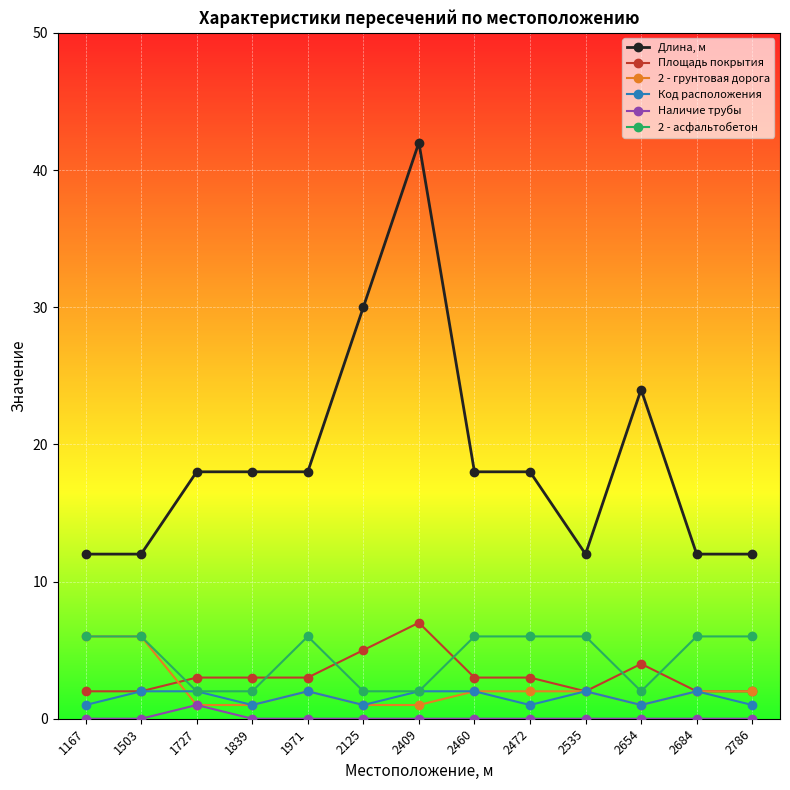

Which category has the highest value across all series?

2409